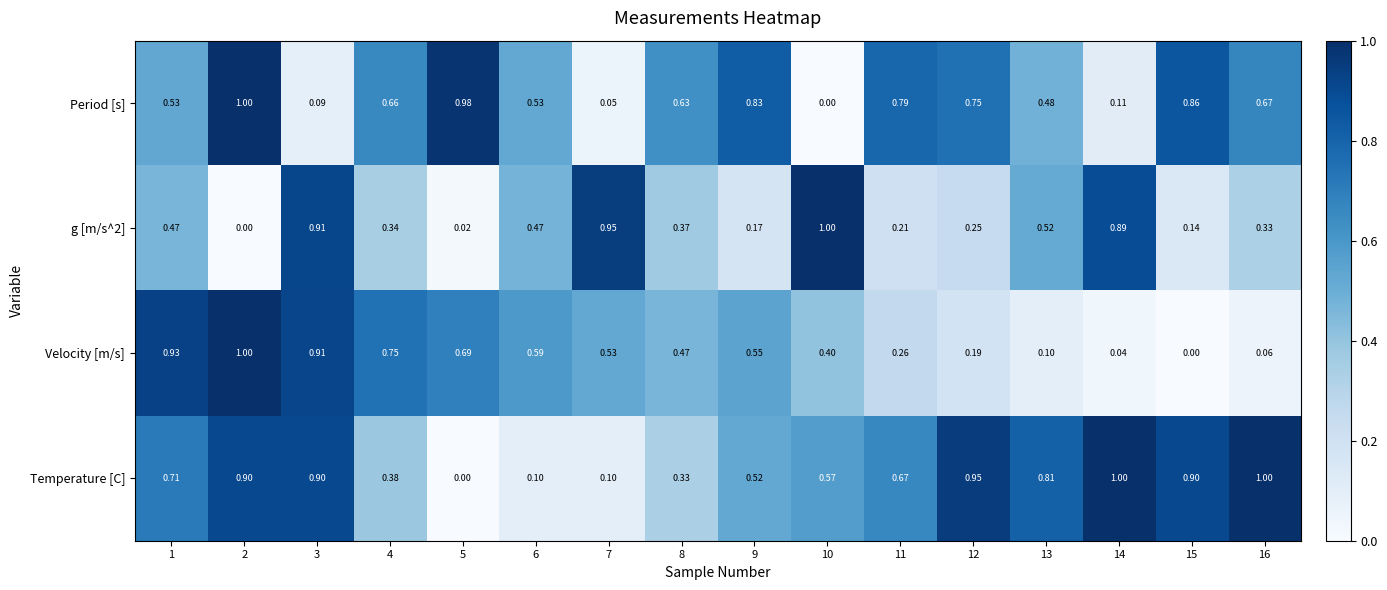

Which series has the largest total across all categories?

Temperature [C]